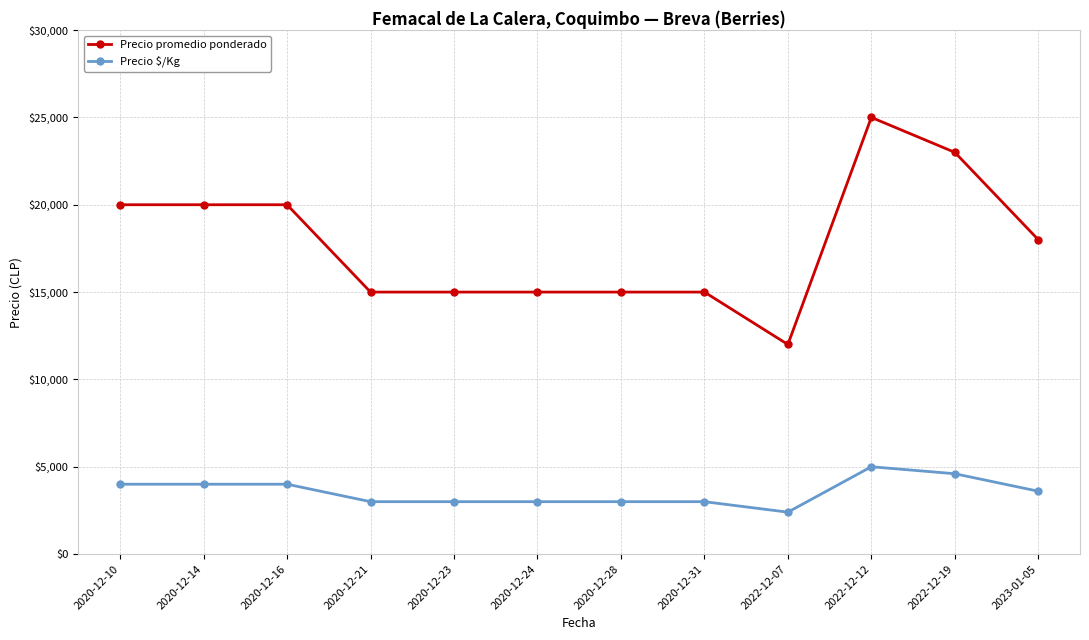

What is the label of the 12th point from the right?

2020-12-10